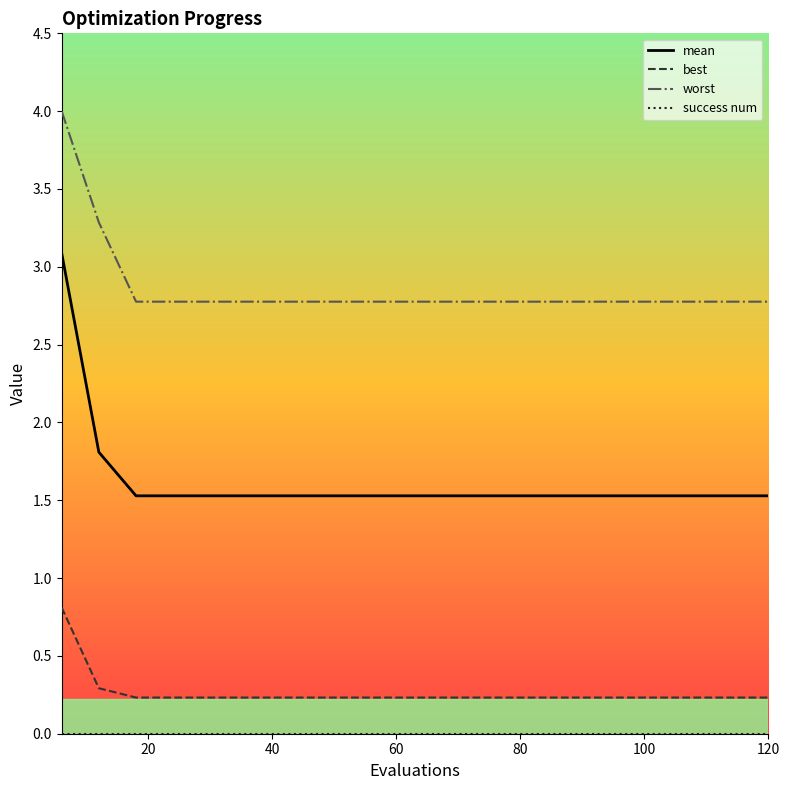

True or false: mean and best intersect in this chart.

False